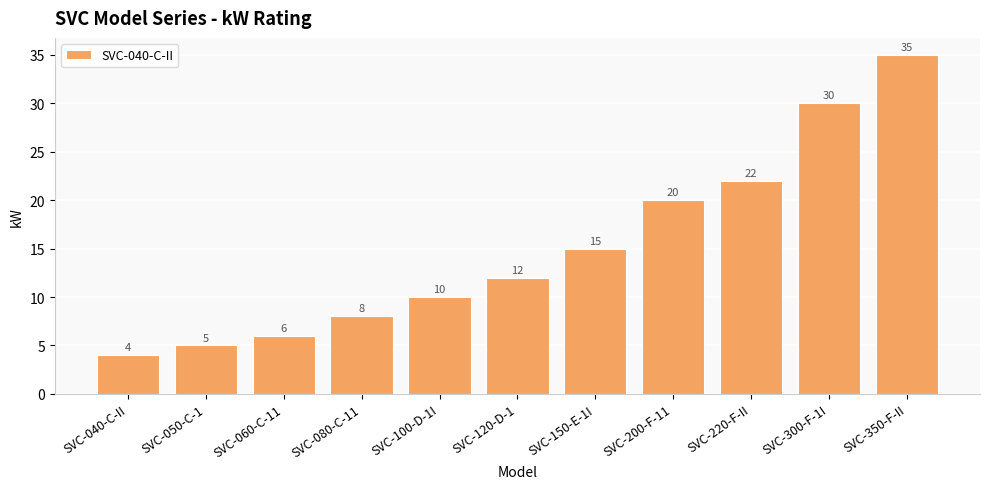

Rank the categories by value from highest to lowest.

SVC-350-F-II, SVC-300-F-1I, SVC-220-F-II, SVC-200-F-11, SVC-150-E-1I, SVC-120-D-1, SVC-100-D-1I, SVC-080-C-11, SVC-060-C-11, SVC-050-C-1, SVC-040-C-II